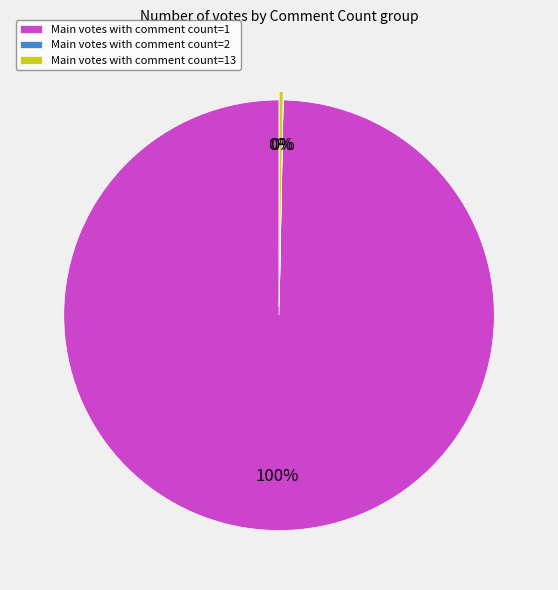

Do Main votes with comment count=1 and Main votes with comment count=13 together represent more than half of the pie?

Yes